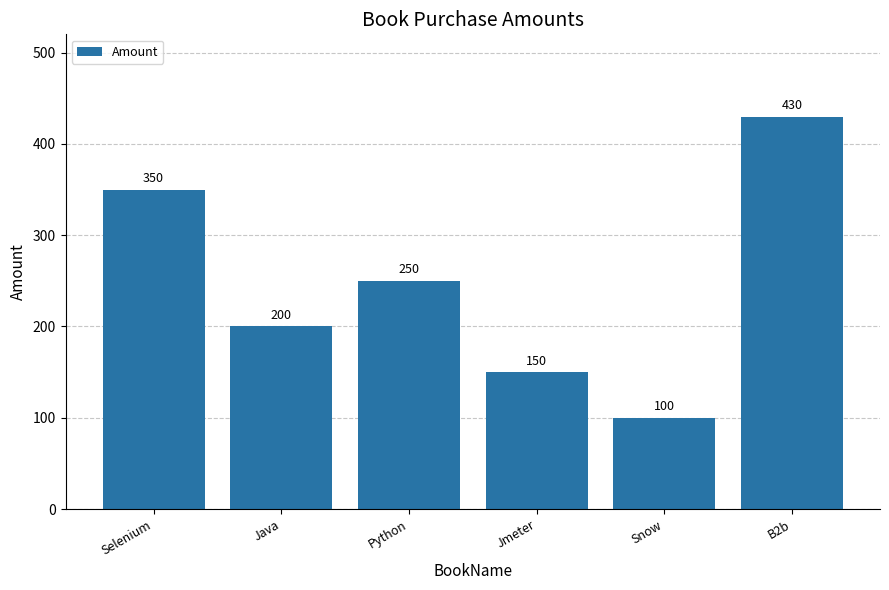

True or false: the data shows 100 at Snow.

True